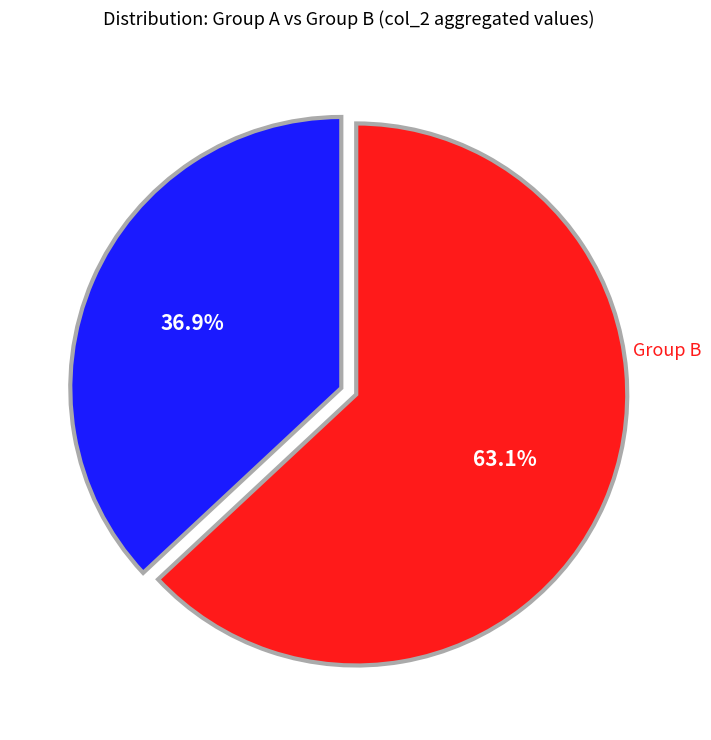

Does any single category account for the majority?

Yes